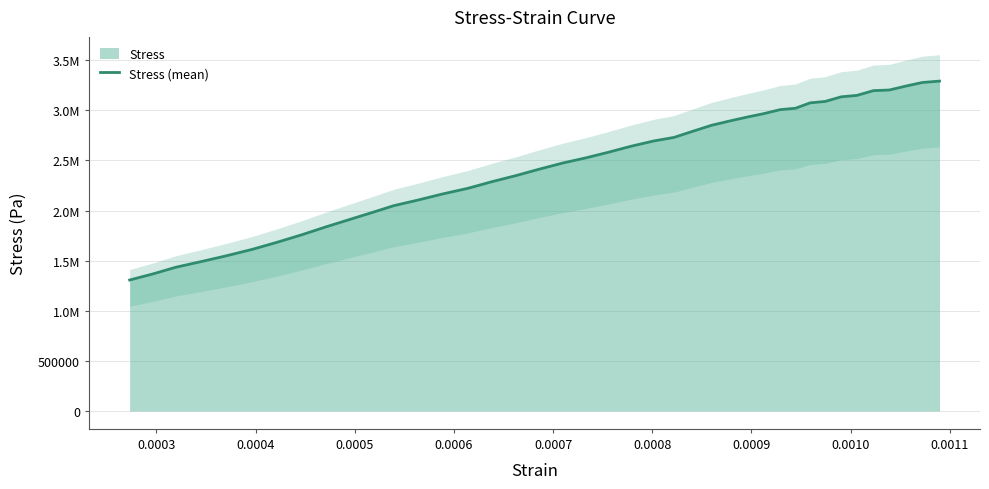

Reading left to right, transcribe all the data shown in this chart.

1307032.2	1367236.0	1434419.8	1490261.0	1547847.2	1611541.0	1684832.4	1758996.6	1836650.7	1906451.4	1977998.1	2048672.4	2103641.9	2165590.5	2221430.5	2288615.2	2348819.0	2412512.4	2474461.0	2525939.0	2580036.2	2641112.4	2693462.9	2729236.2	2789440.0	2850516.2	2894142.9	2932533.3	2966561.9	3006697.1	3020221.0	3073881.9	3088278.1	3134085.7	3148481.9	3196034.3	3202141.0	3241405.7	3277177.1	3291139.0